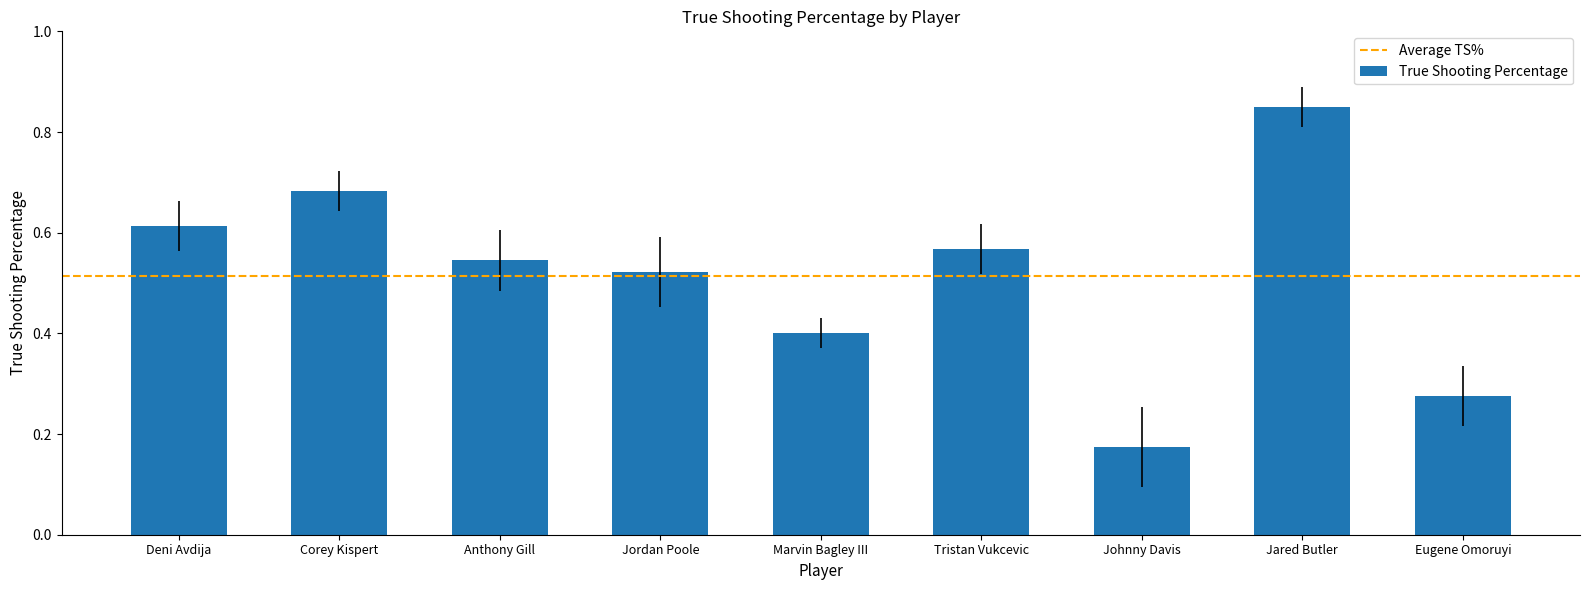

What is the sum of the values at Eugene Omoruyi and Jared Butler?

1.1